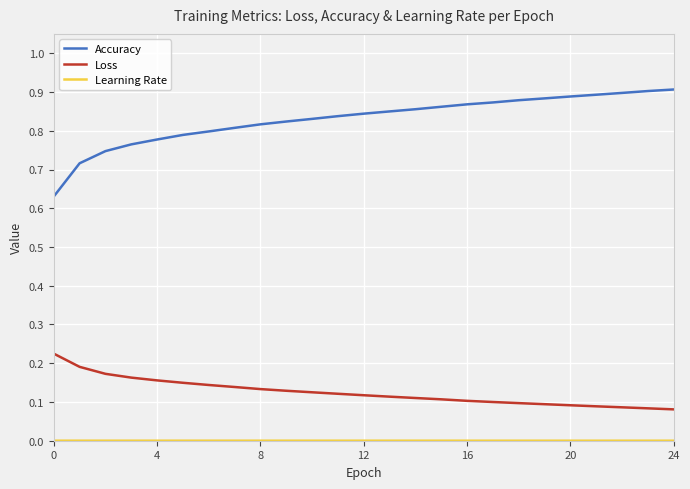

True or false: Accuracy and Loss intersect in this chart.

False